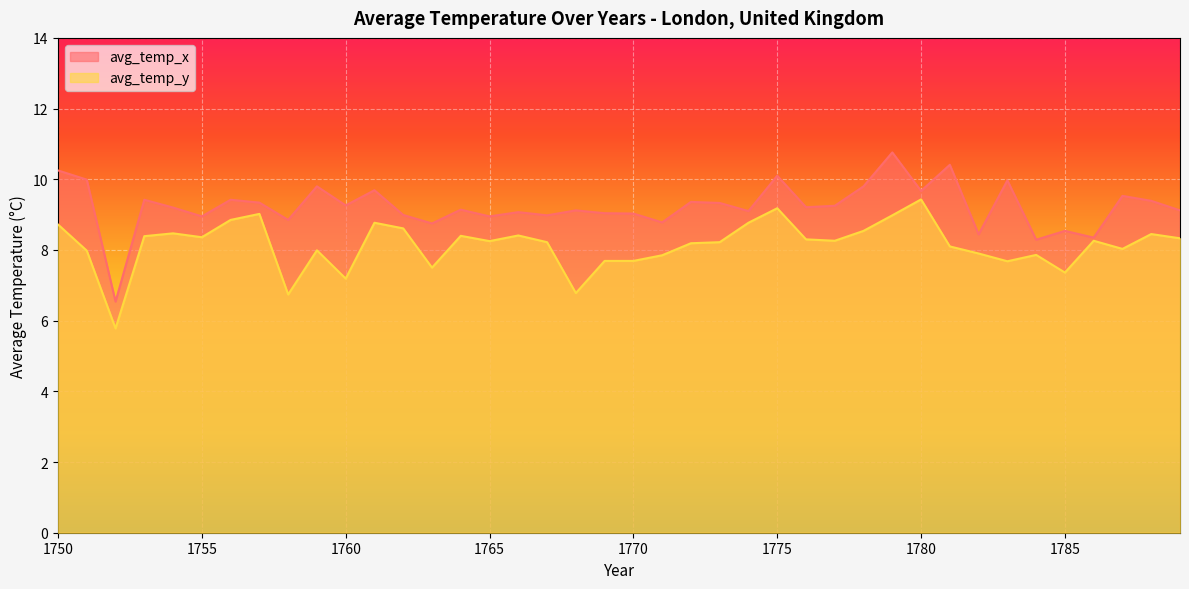

The avg_temp_x series shows 13.2 at 1766. True or false?

False